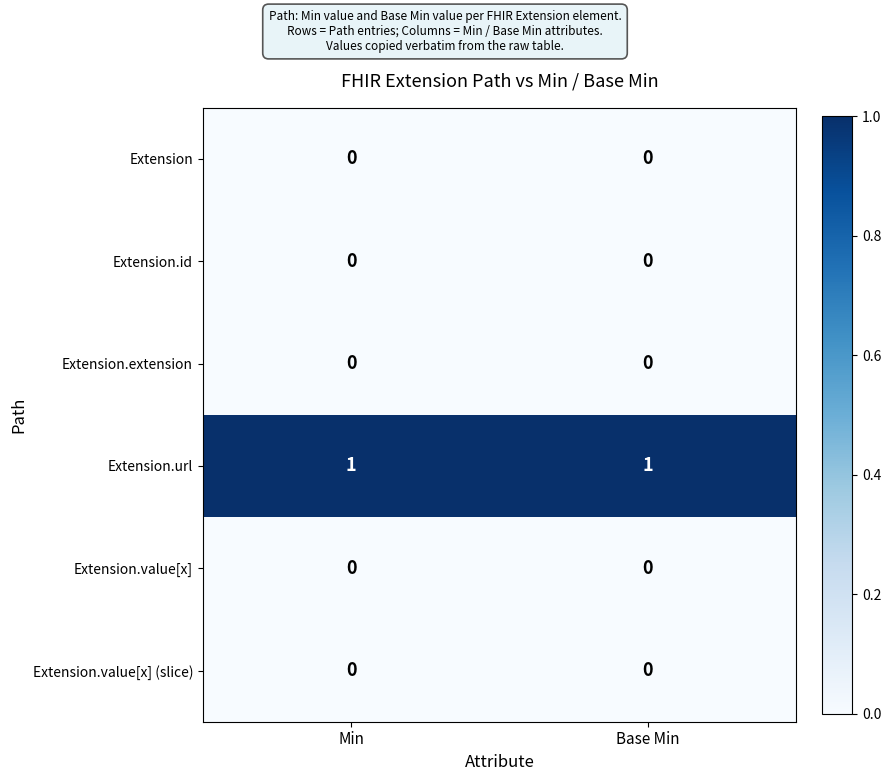

Is the value of Extension.url at Min greater than the value of Extension.id at Base Min?

Yes